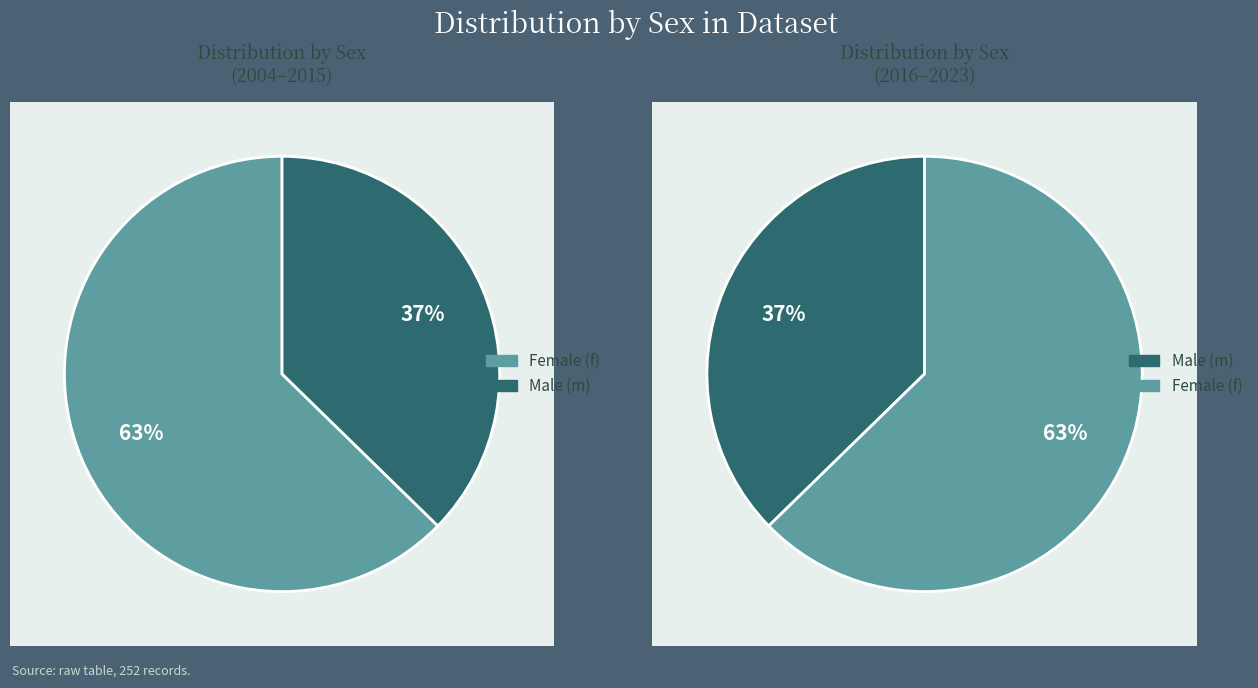

Is there any slice that represents more than half of the pie?

Yes